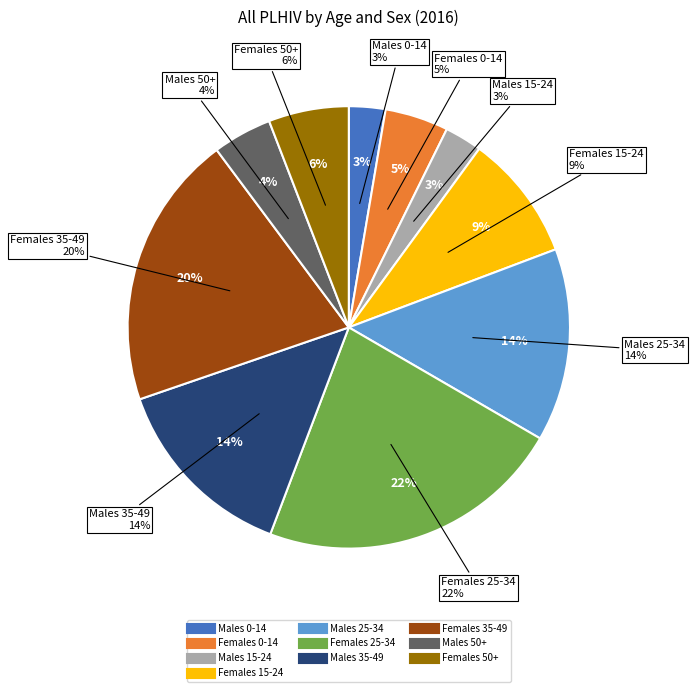

What percentage is the Males 0-14 slice, to the nearest percent?

3%